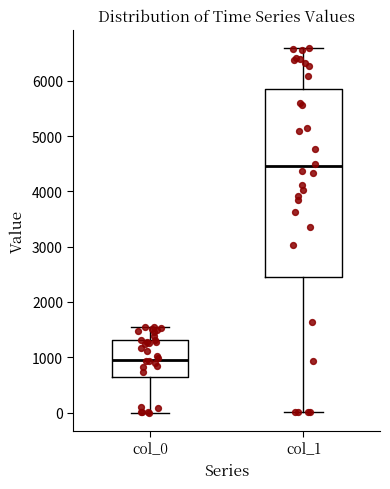

Reading left to right, transcribe this box plot: for each box, give where its median line is, the range the box spans, and where its two whiskers end, as read against the y-axis. The values are not printed on the chart, so give them approximately, as read against the axis.

col_0: median 1000, box 600 to 1300, whiskers 0 to 1500
col_1: median 4500, box 2500 to 5800, whiskers 0 to 6600